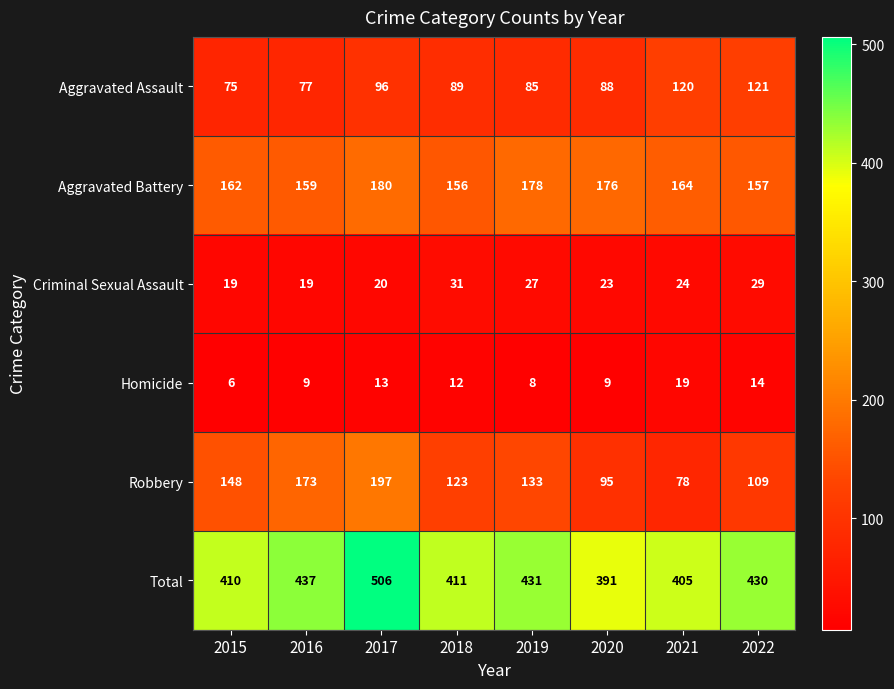

The value of Robbery at 2022 is 62. True or false?

False